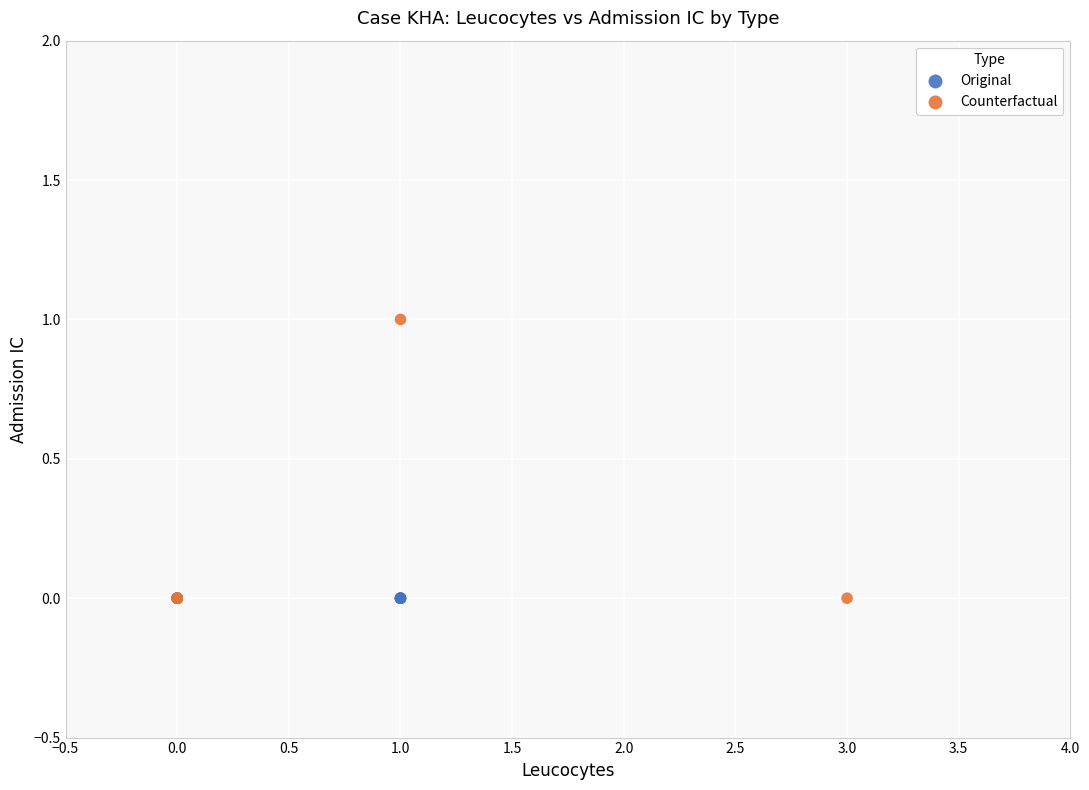

Which series reaches the maximum Y coordinate?

Counterfactual